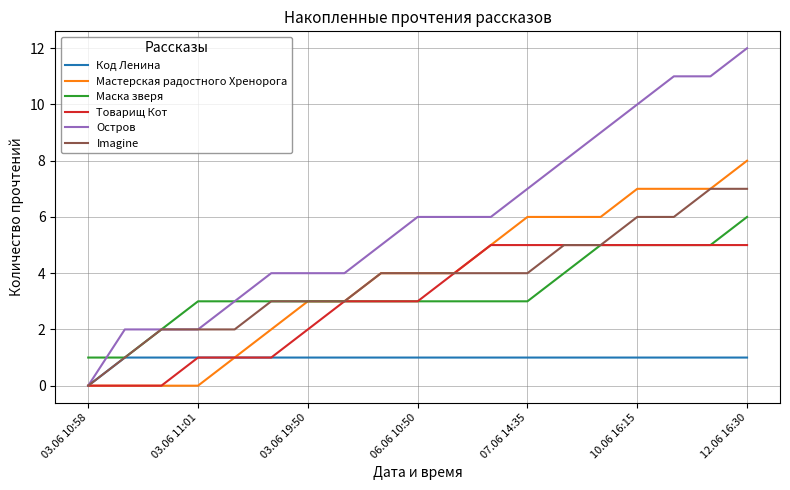

List the series in order of their peak value, highest first.

Остров, Мастерская радостного Хренорога, Imagine, Маска зверя, Товарищ Кот, Код Ленина